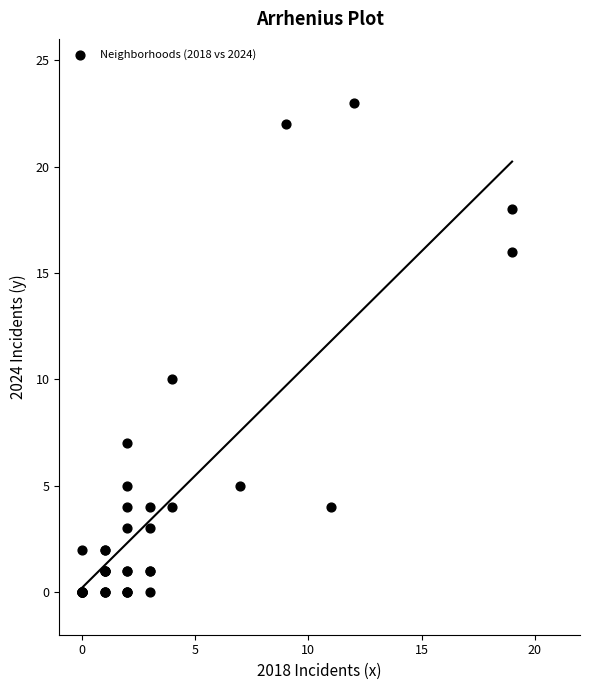

What Y value in the scatter plot is closest to 11?

10